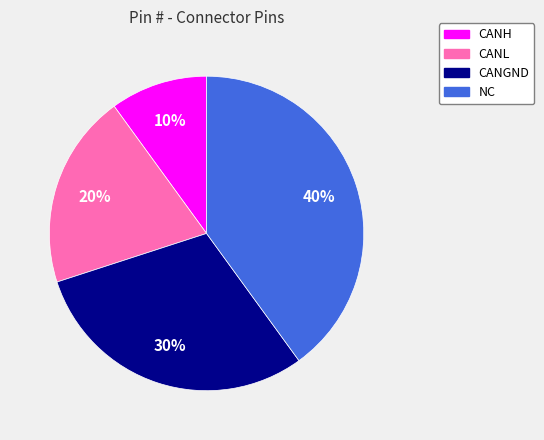

To the nearest percent, what percentage of the pie is CANL?

20%